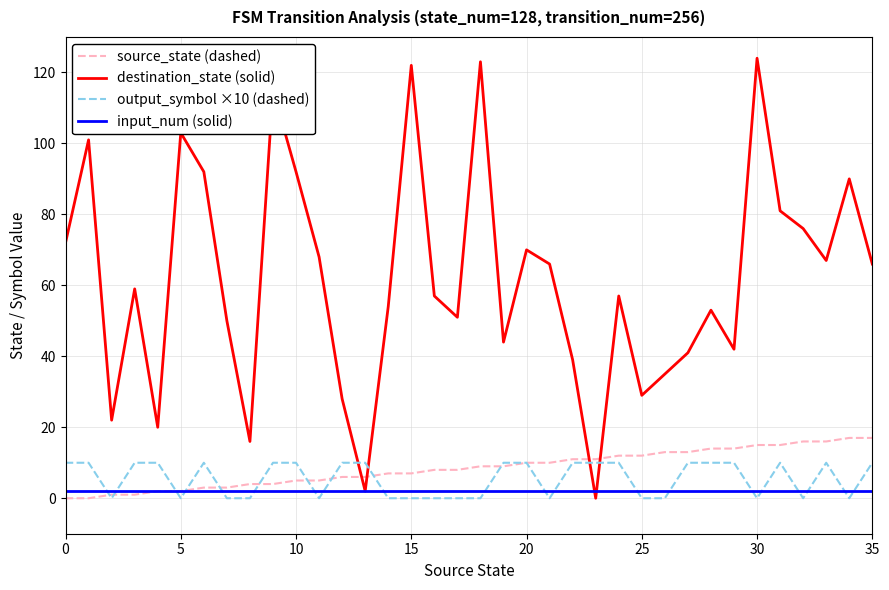

Which series has the largest range (max minus min)?

destination_state (solid)